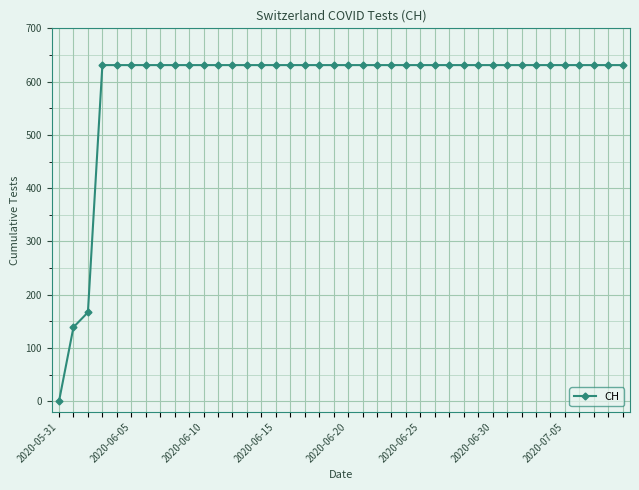

What is the greatest value displayed?

631